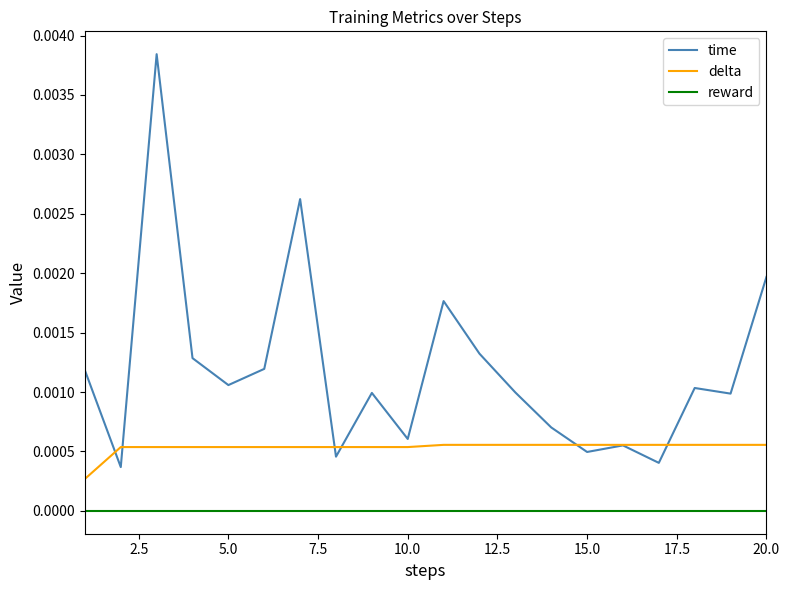

List the series in order of their overall mean, highest first.

time, delta, reward